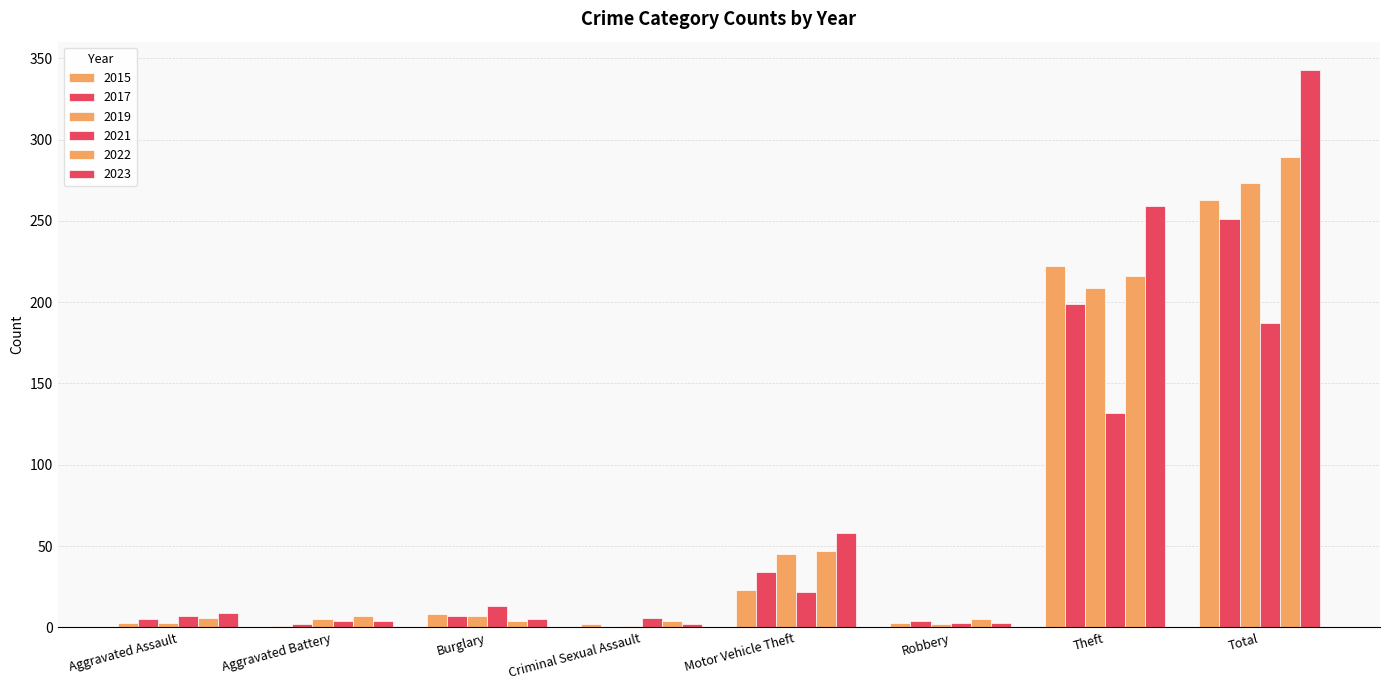

How many groups of bars are there?

8